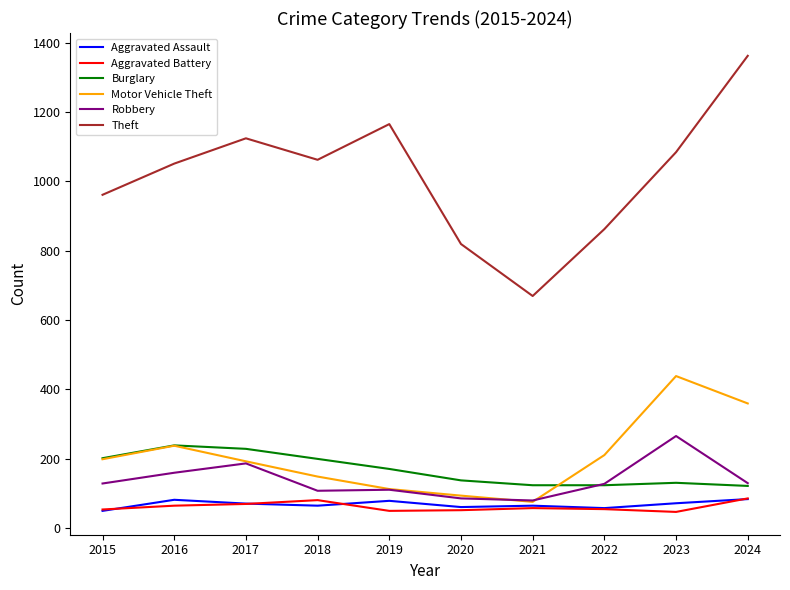

True or false: Theft and Aggravated Battery intersect in this chart.

False